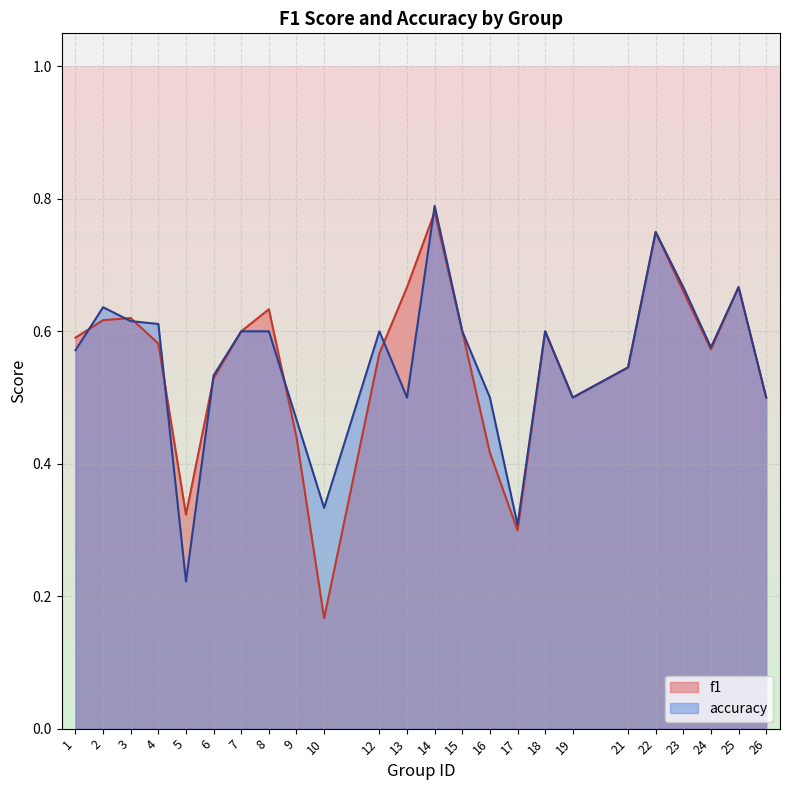

Which series has the widest spread of values?

f1